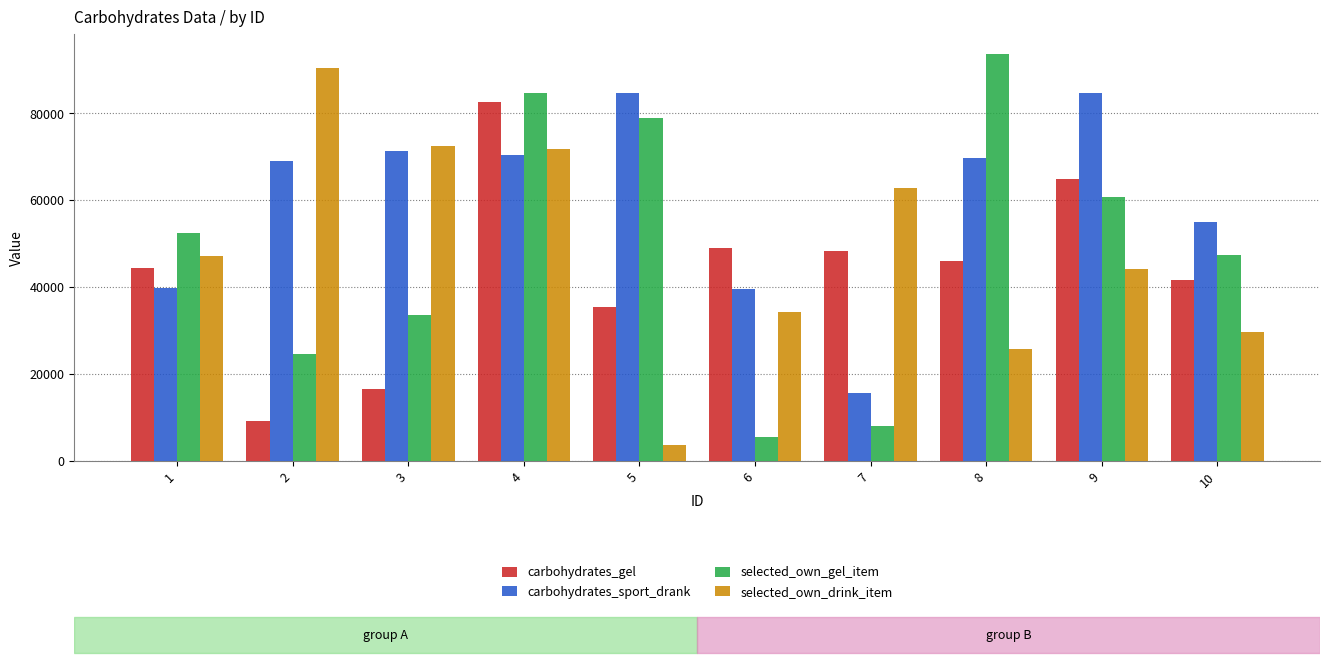

The value of selected_own_gel_item at 4 is 40221. True or false?

False